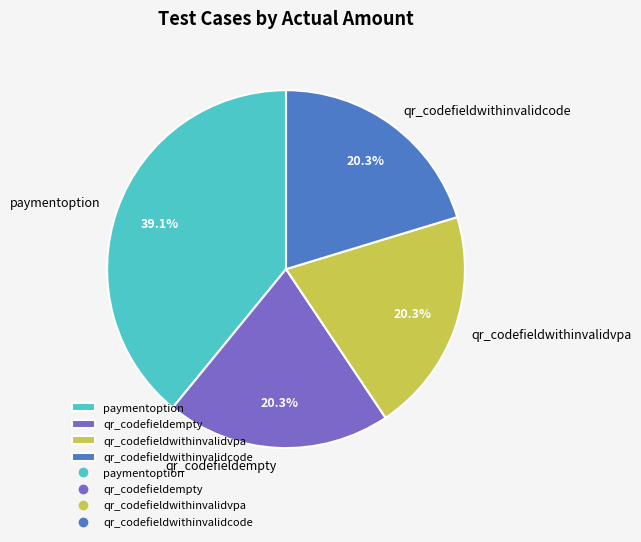

Which slice is the largest?

paymentoption